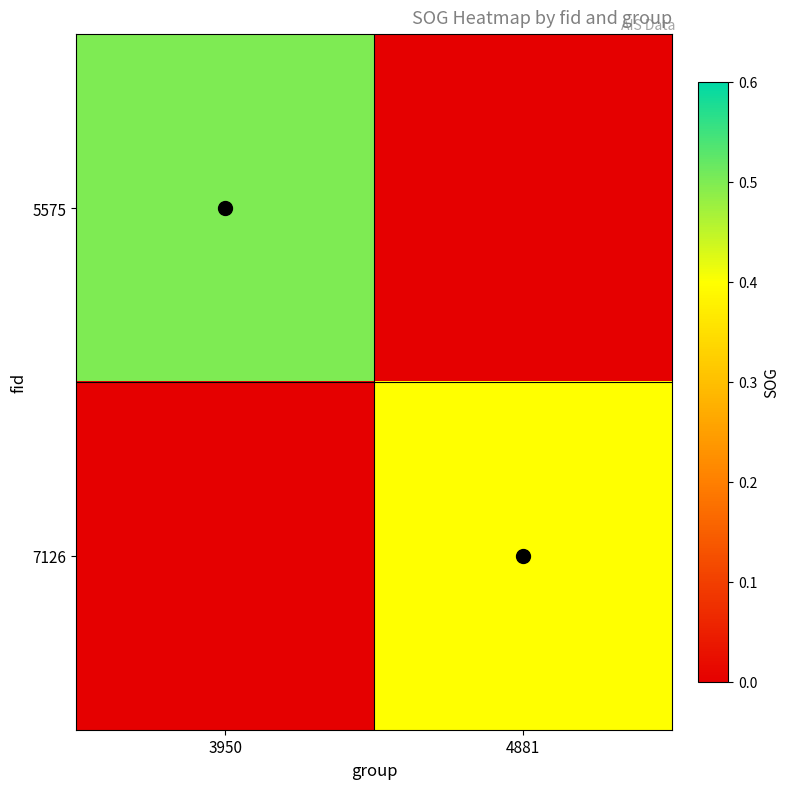

What is the spread (max minus min) of values at 4881?

0.4